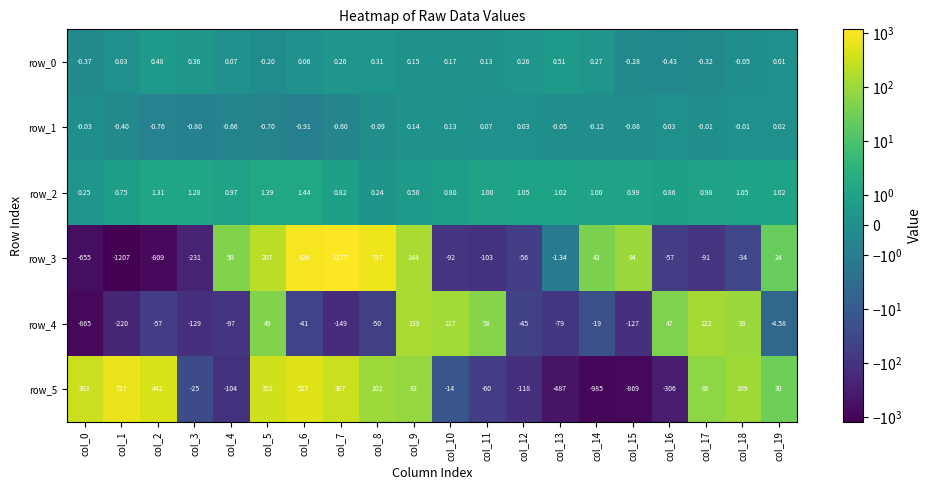

Is the value of row_1 at col_8 greater than the value of row_5 at col_16?

Yes